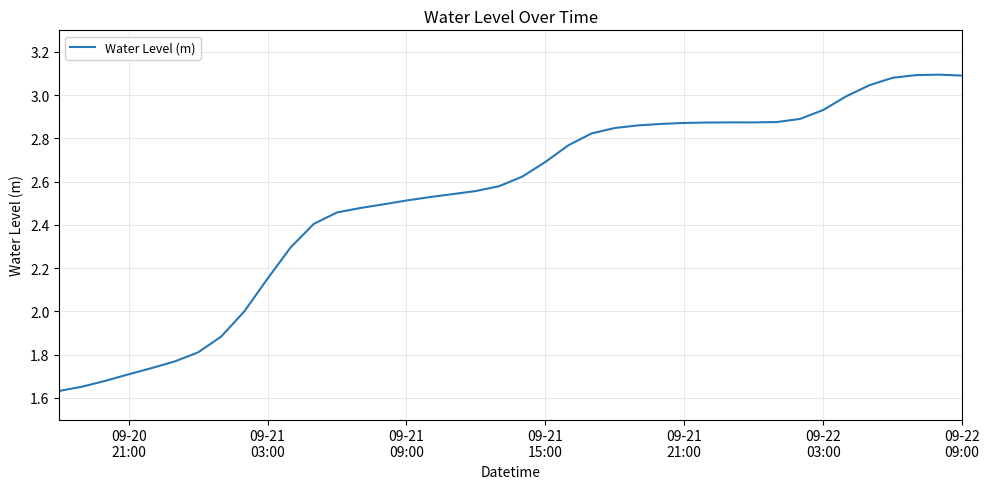

What is the minimum value shown in the chart?

1.6